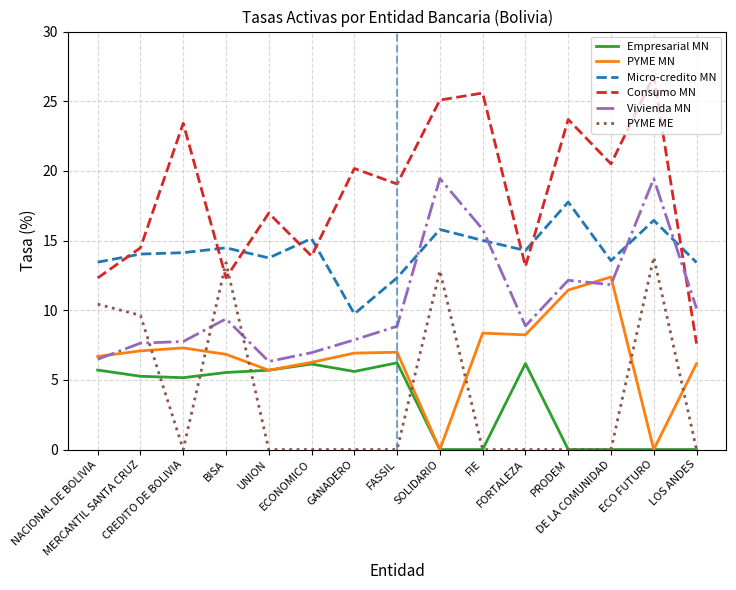

What is the difference between the Empresarial MN values at LOS ANDES and ECONOMICO?

6.1